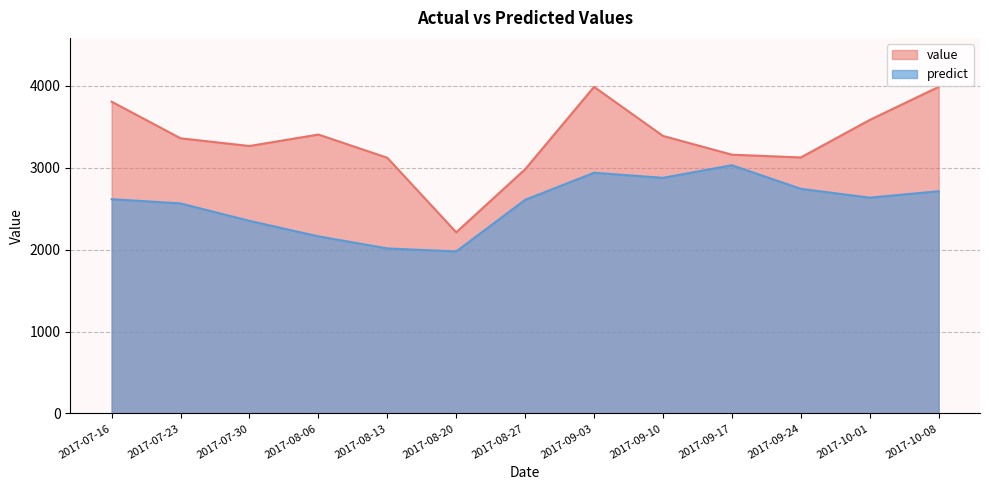

What is the label of the 10th point from the left?

2017-09-17